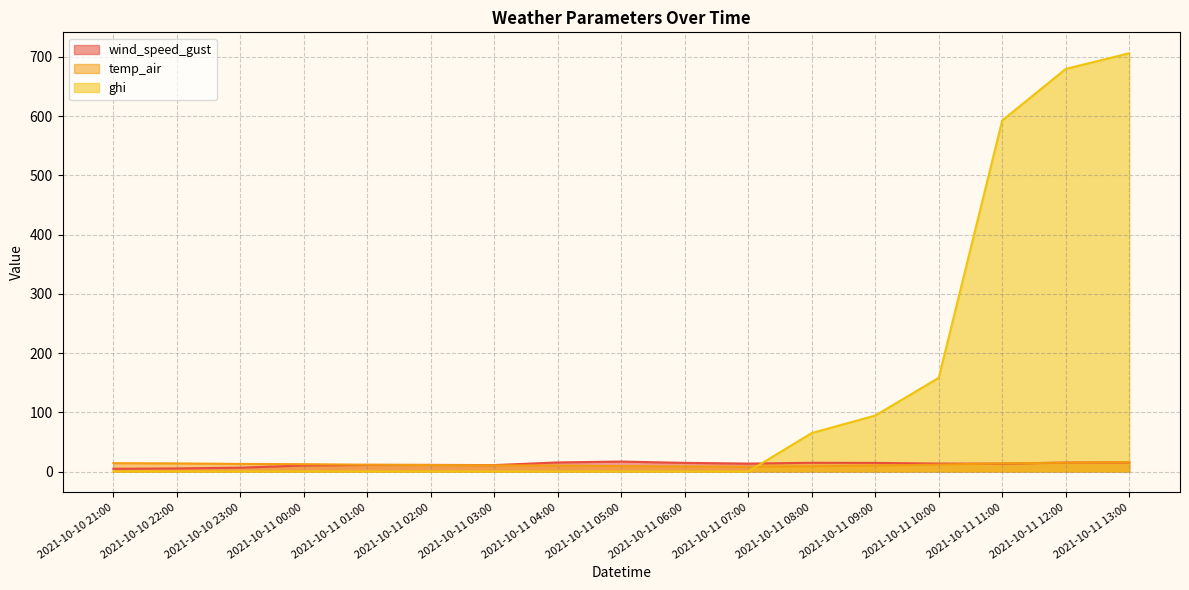

Between 2021-10-11 06:00 and 2021-10-11 13:00, which series saw the biggest shift?

ghi